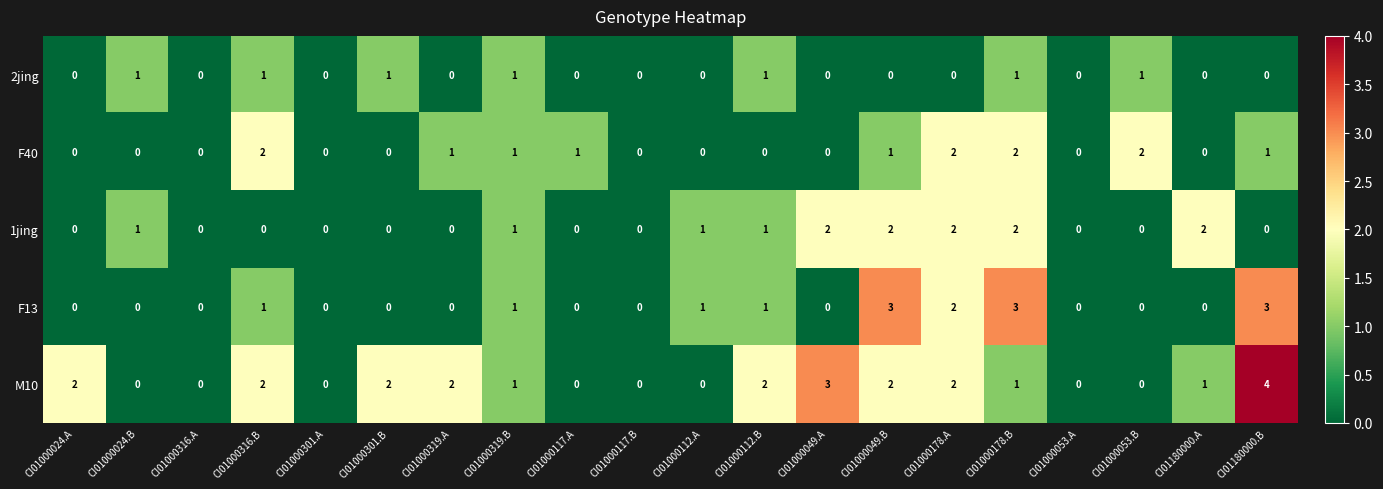

True or false: 1jing has a value of 0 at CI01000024.A.

True